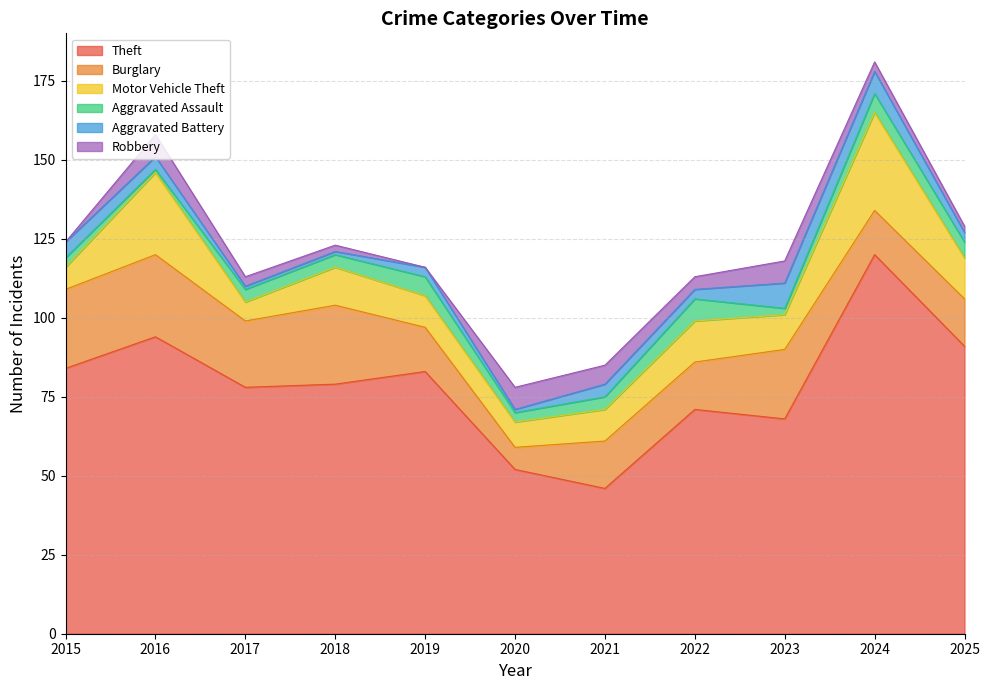

Where does the Aggravated Assault series first go above 4?

2019